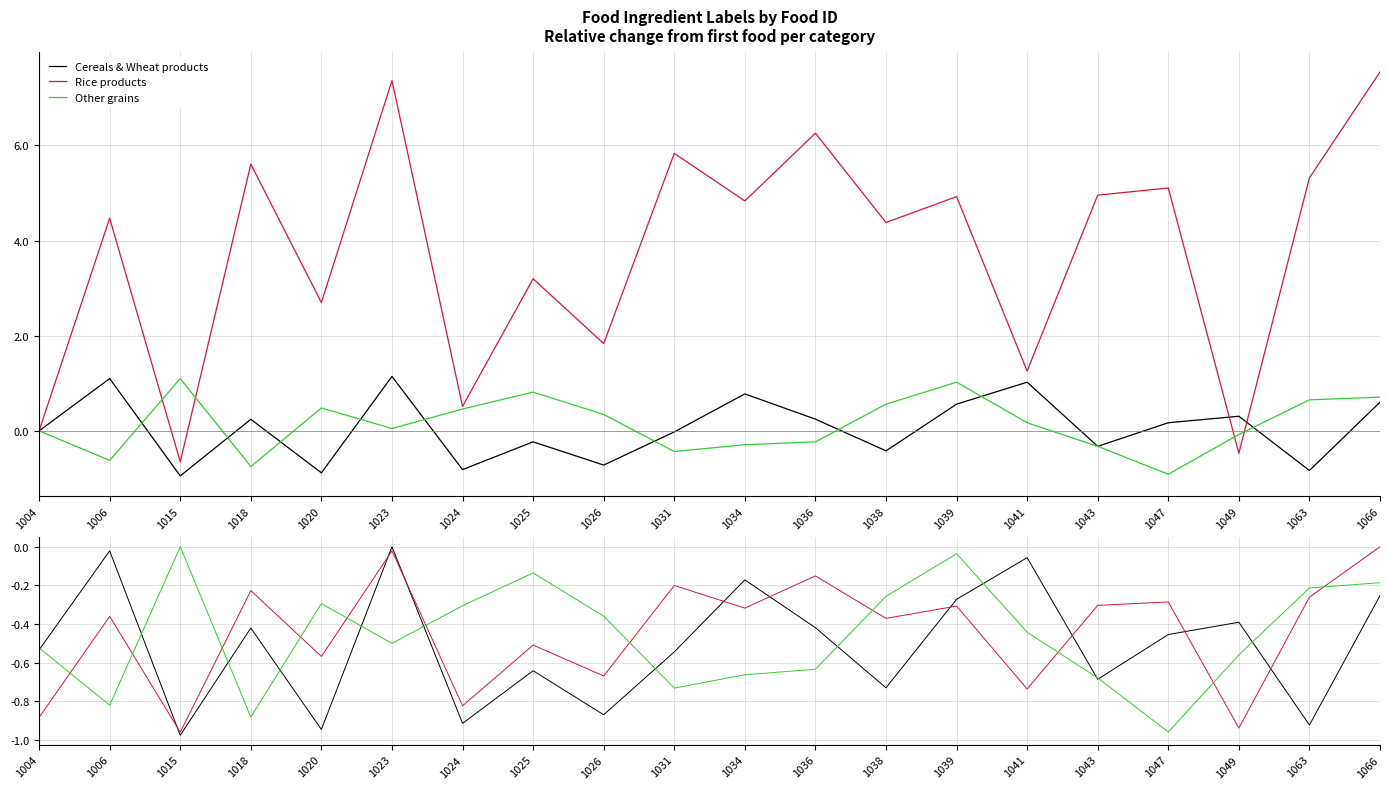

Count the number of data series in this chart.

3